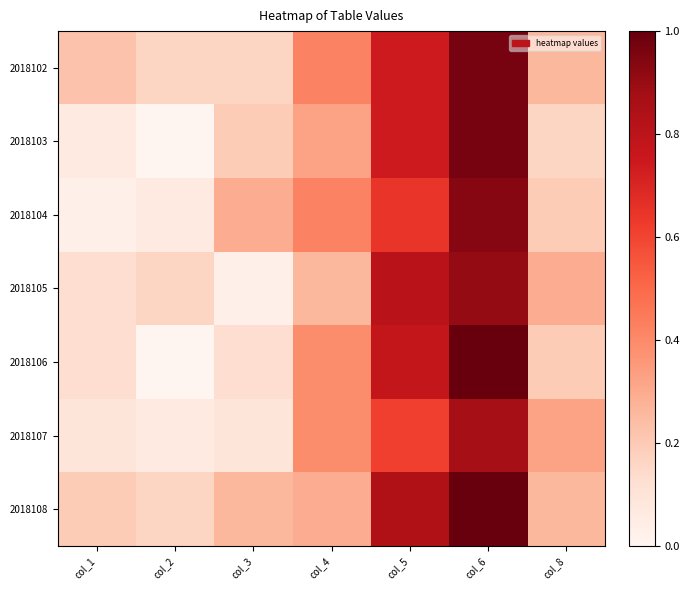

Which has a higher value, col_8 or col_6?

col_6